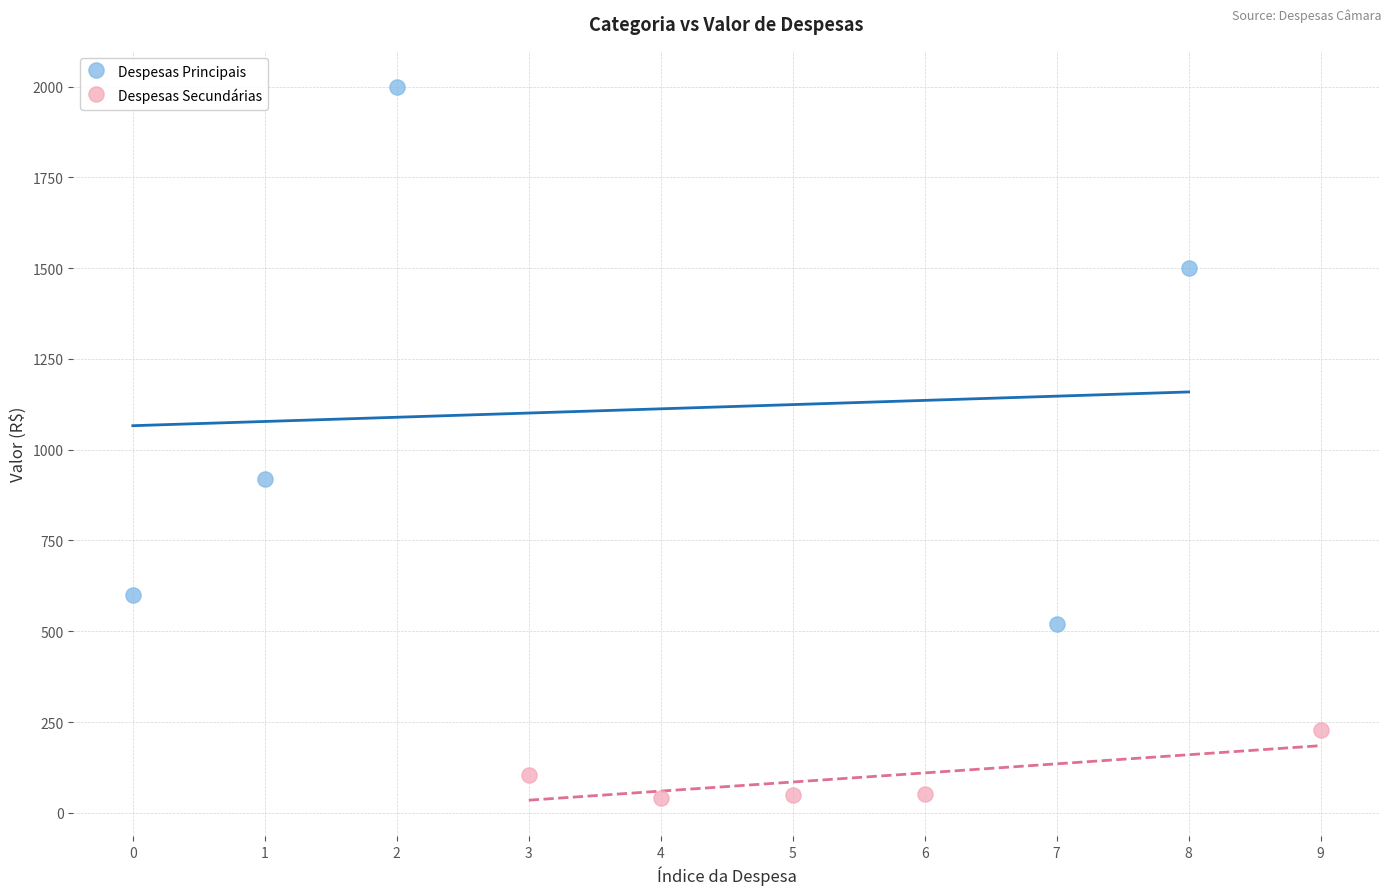

Which series contains the highest Y value?

Despesas Principais